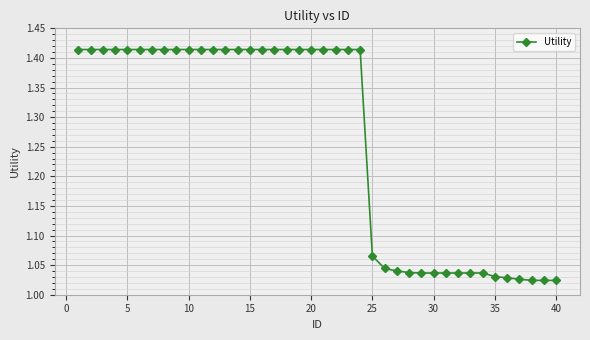

What is the difference between the second highest and minimum values?

0.4